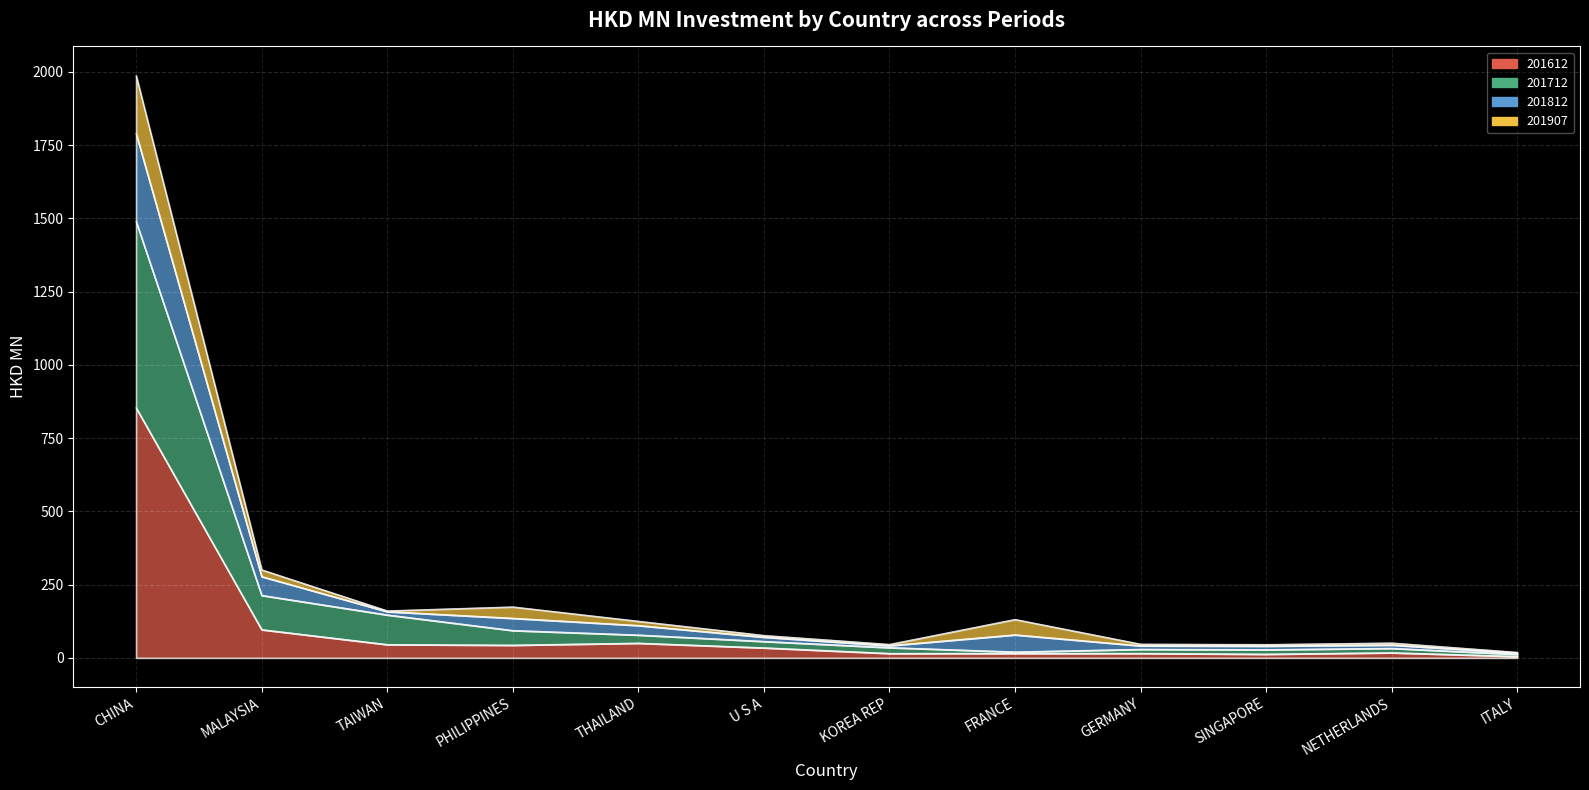

How many interior local peaks does the 201812 series have?

3